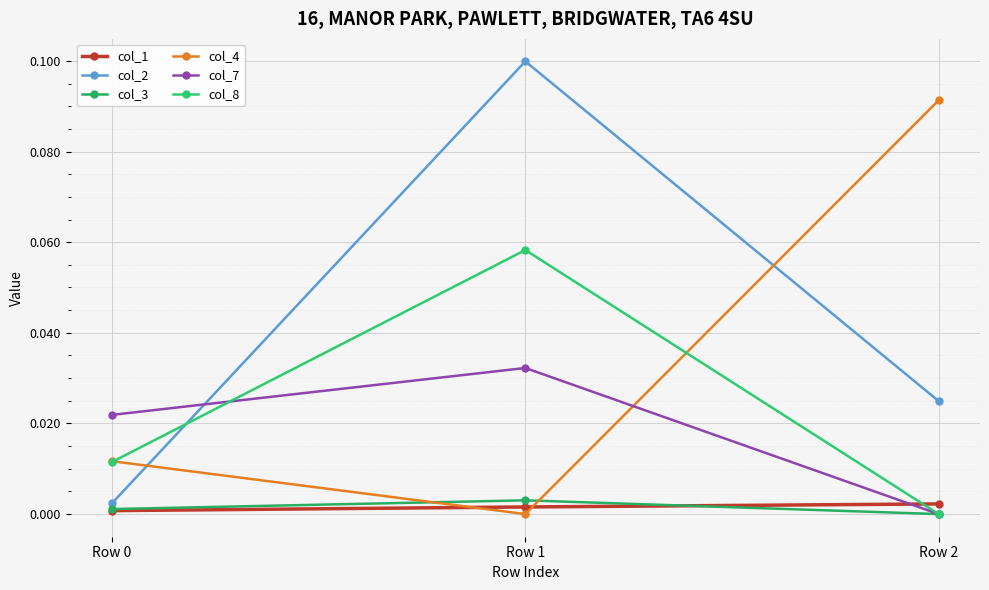

Which series has the largest total across all categories?

col_2